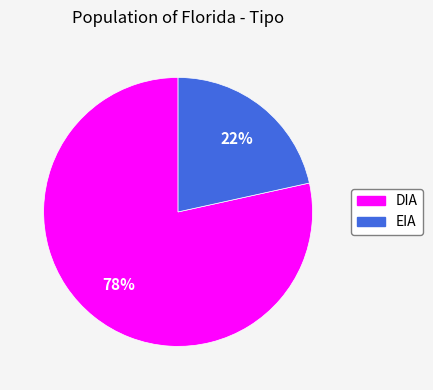

Which slice represents more than half of the pie?

DIA